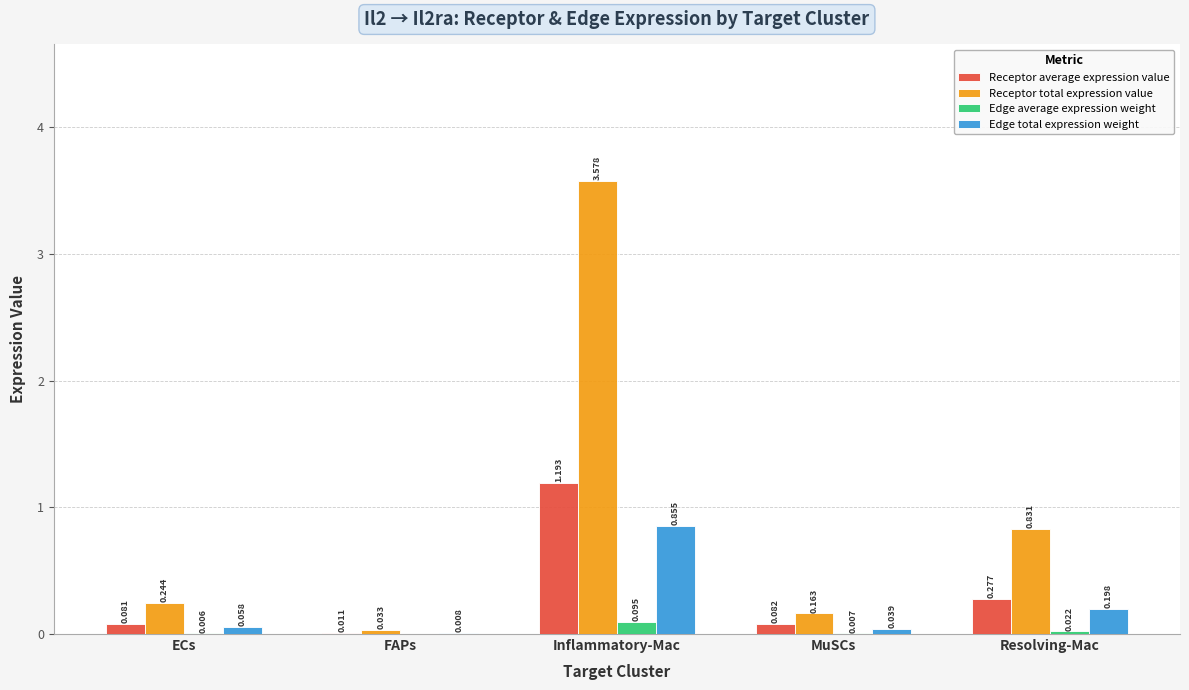

Where is Receptor total expression value nearest to the value 1?

Resolving-Mac